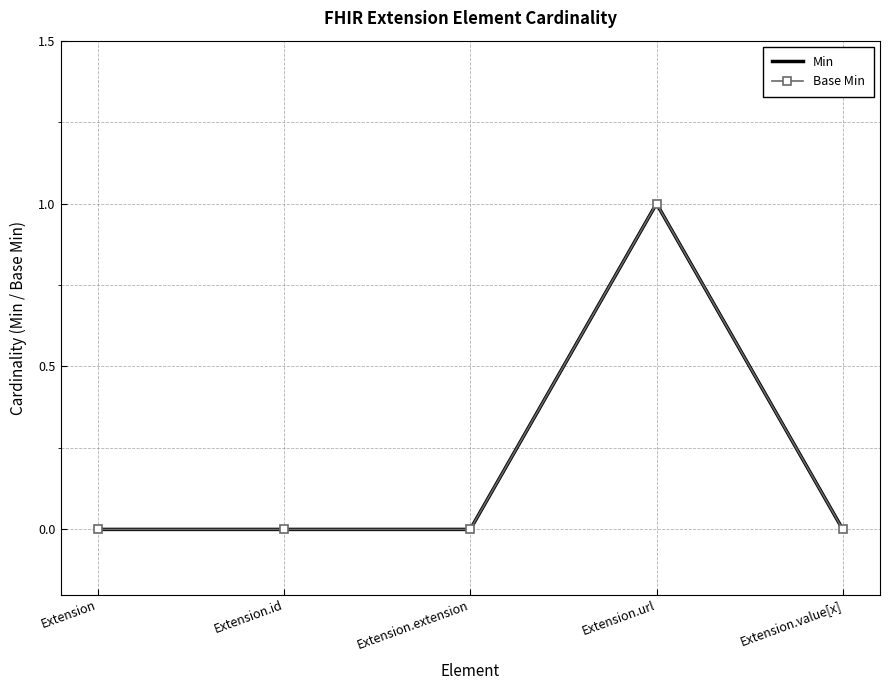

What is the difference between the Min values at Extension.extension and Extension.url?

1